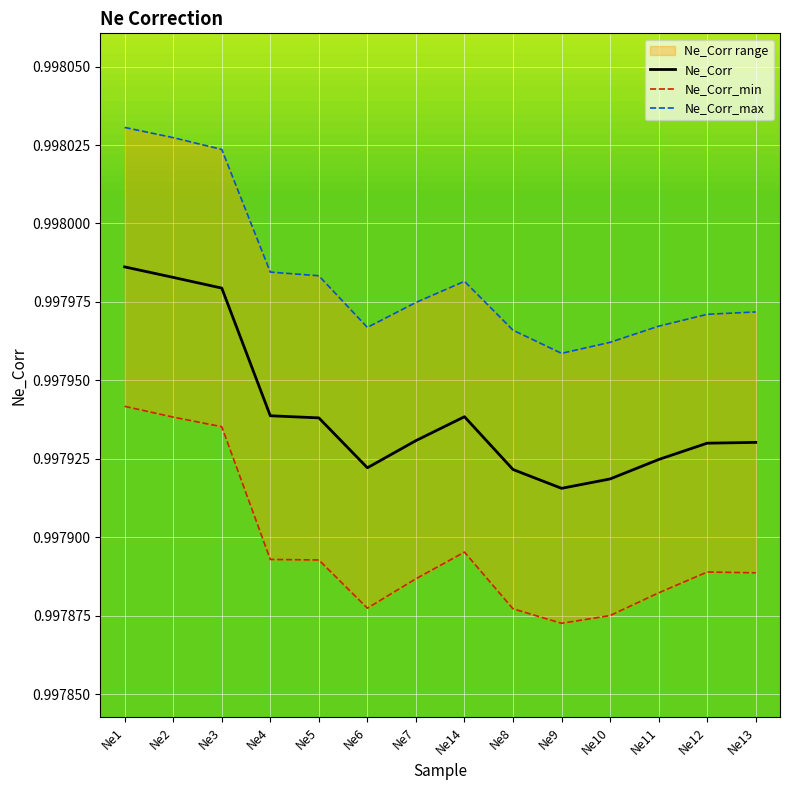

Reading left to right, list all the values displayed in this chart.

Ne_Corr: Ne1=1.0	Ne2=1.0	Ne3=1.0	Ne4=1.0	Ne5=1.0	Ne6=1.0	Ne7=1.0	Ne14=1.0	Ne8=1.0	Ne9=1.0	Ne10=1.0	Ne11=1.0	Ne12=1.0	Ne13=1.0
Ne_Corr_min: Ne1=1.0	Ne2=1.0	Ne3=1.0	Ne4=1.0	Ne5=1.0	Ne6=1.0	Ne7=1.0	Ne14=1.0	Ne8=1.0	Ne9=1.0	Ne10=1.0	Ne11=1.0	Ne12=1.0	Ne13=1.0
Ne_Corr_max: Ne1=1.0	Ne2=1.0	Ne3=1.0	Ne4=1.0	Ne5=1.0	Ne6=1.0	Ne7=1.0	Ne14=1.0	Ne8=1.0	Ne9=1.0	Ne10=1.0	Ne11=1.0	Ne12=1.0	Ne13=1.0